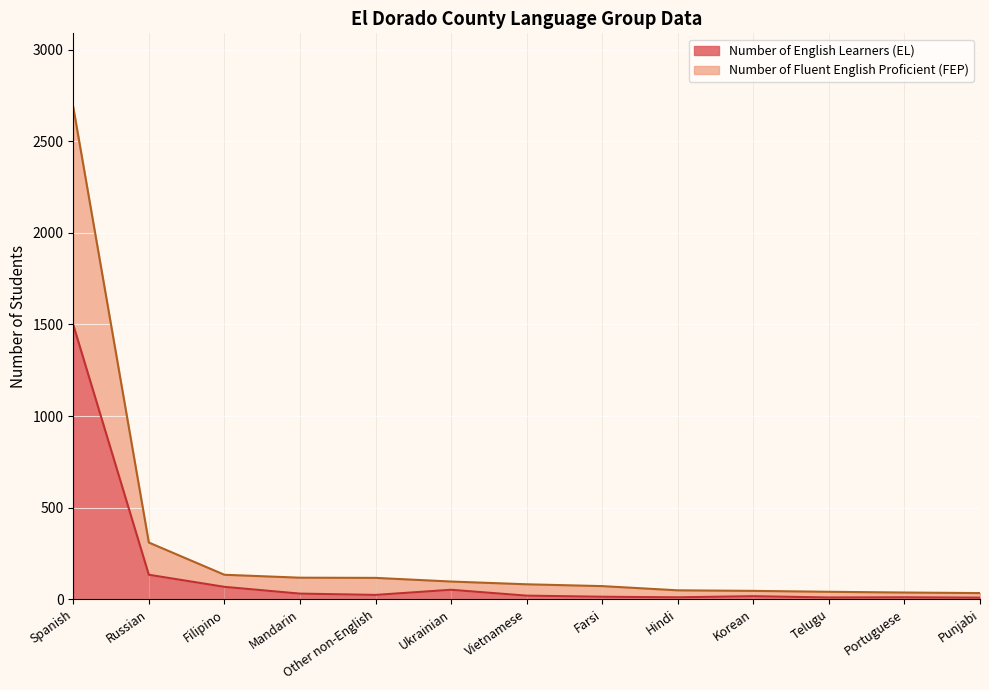

What is the smallest value displayed?

8